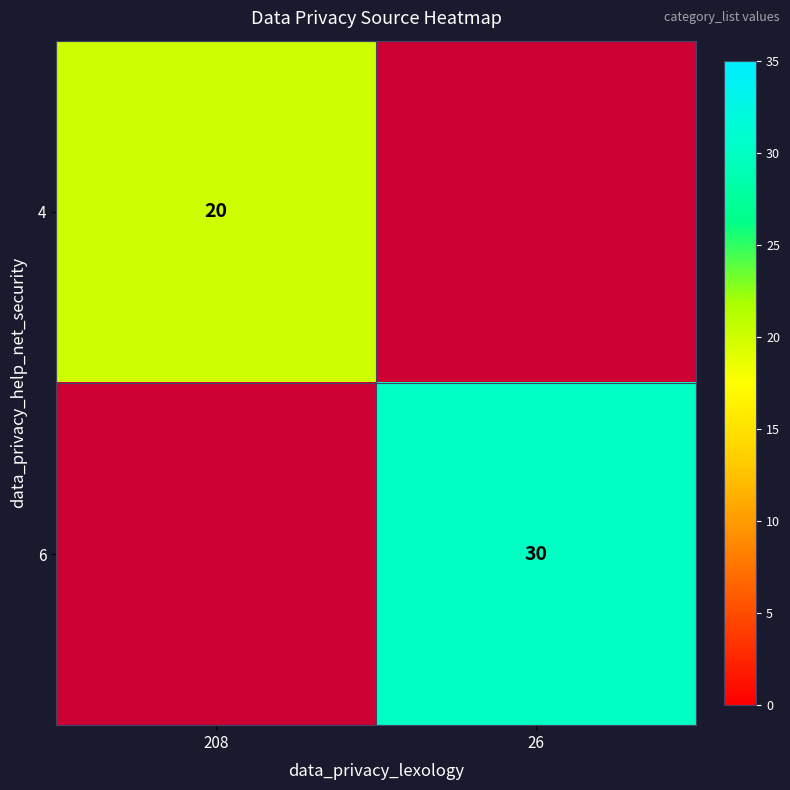

How many distinct data groups are displayed?

2